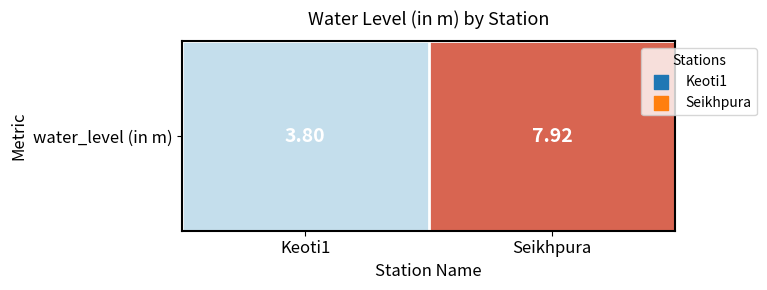

What value does the data have at Keoti1?

3.8